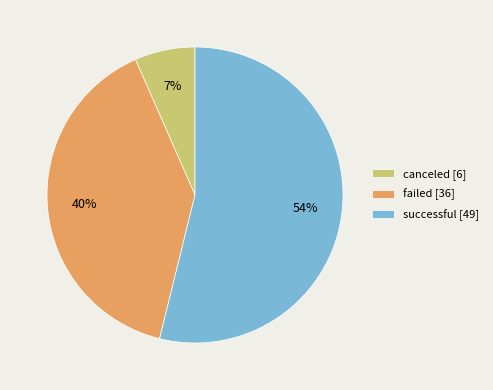

To the nearest percent, what is the difference between the largest and smallest slice percentages?

47%